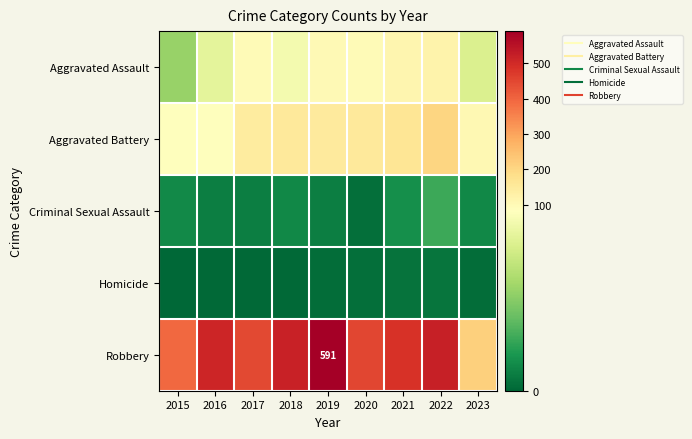

How many data points in Aggravated Battery are above 148?

4